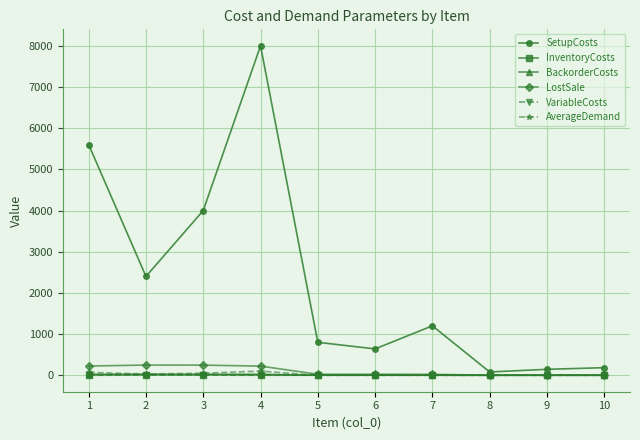

Which series has the largest total across all categories?

SetupCosts